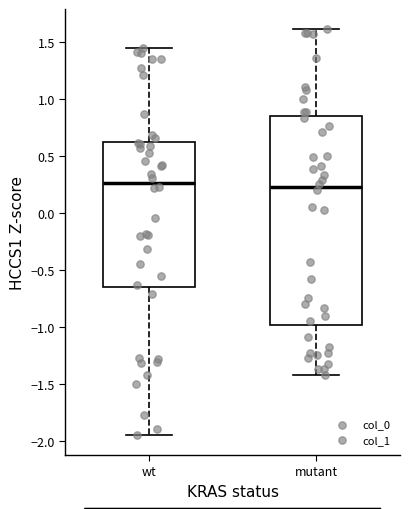

Reading left to right, read every box against the y-axis: the position of its median line, the range the box covers, and the ends of its whiskers. The values are not printed on the chart, so give them approximately, as read against the axis.

wt: median 0.25, box -0.65 to 0.65, whiskers -1.95 to 1.45
mutant: median 0.25, box -1.00 to 0.85, whiskers -1.40 to 1.60